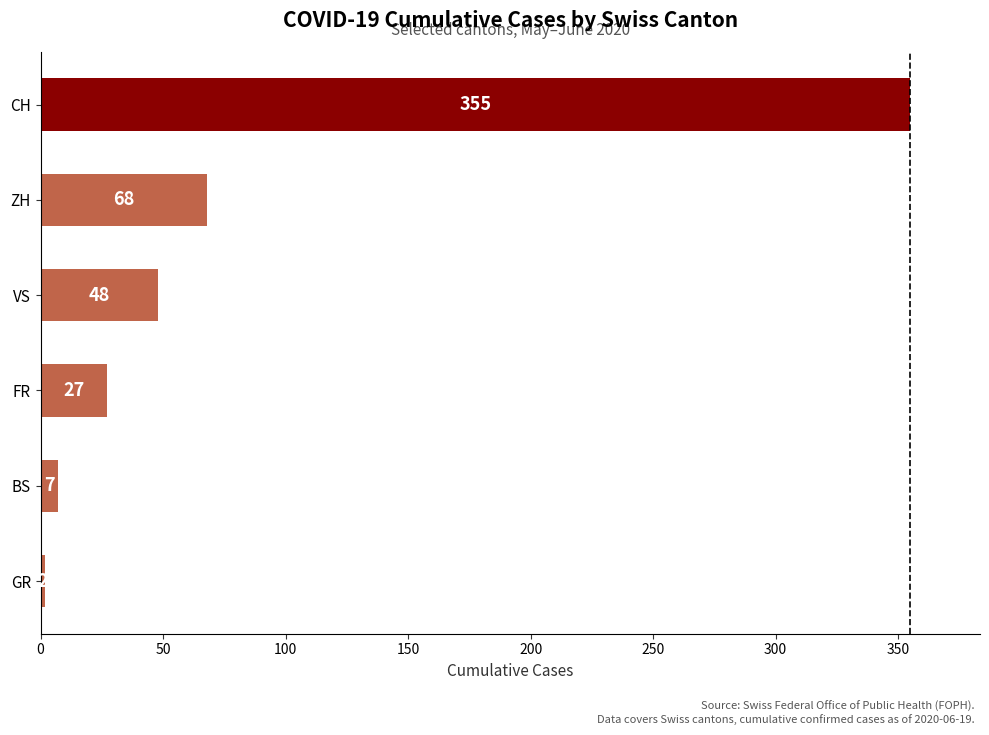

Reading top to bottom, list all the values displayed in this chart.

CH=355	ZH=68	VS=48	FR=27	BS=7	GR=2